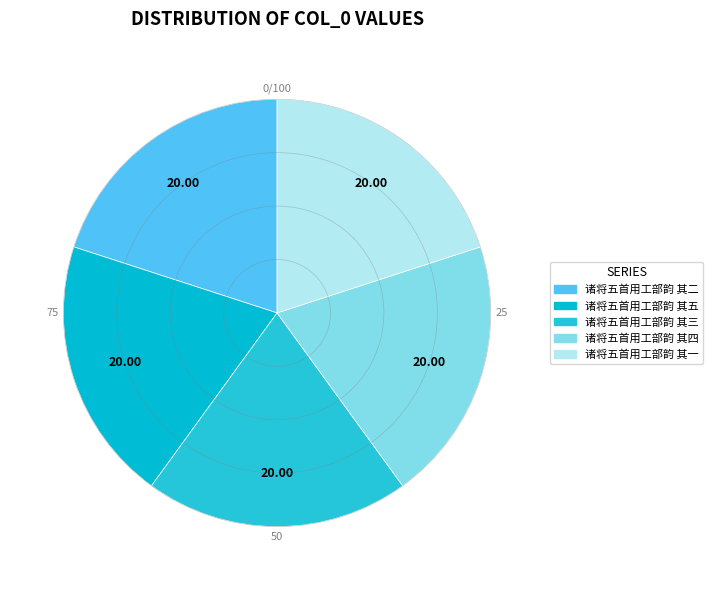

What percentage is the 诸将五首用工部韵 其二 slice, to the nearest percent?

20%